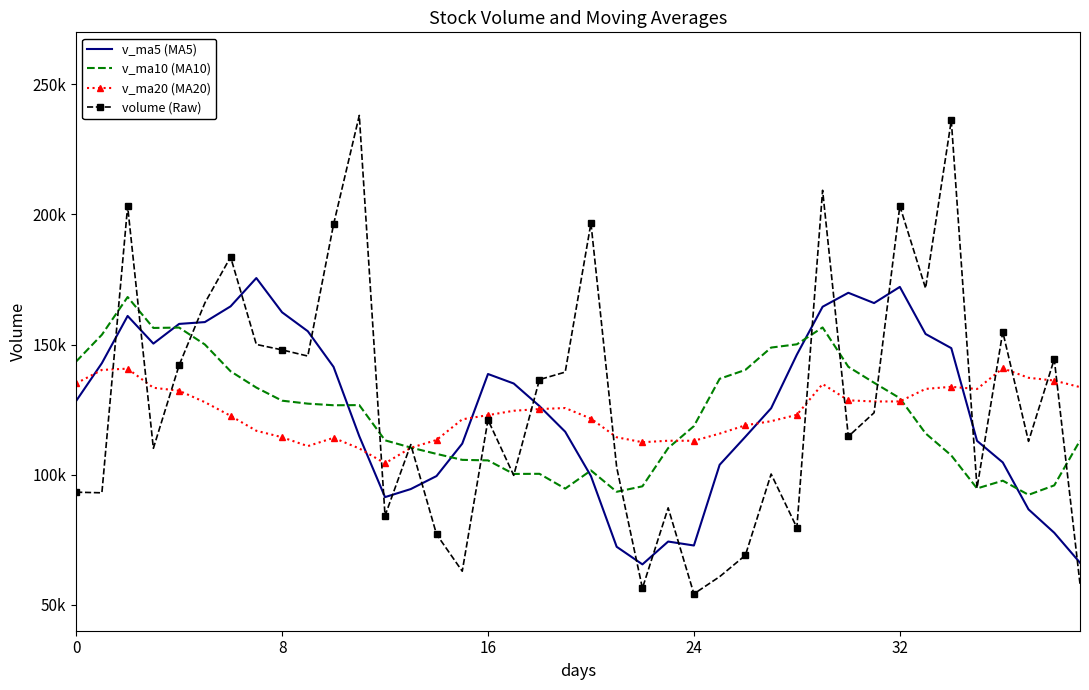

At which category does the chart reach its peak across all series?

11